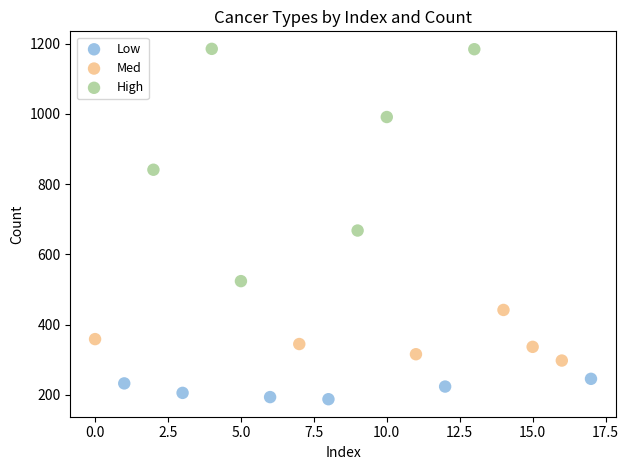

Which series reaches the minimum Y coordinate?

Low